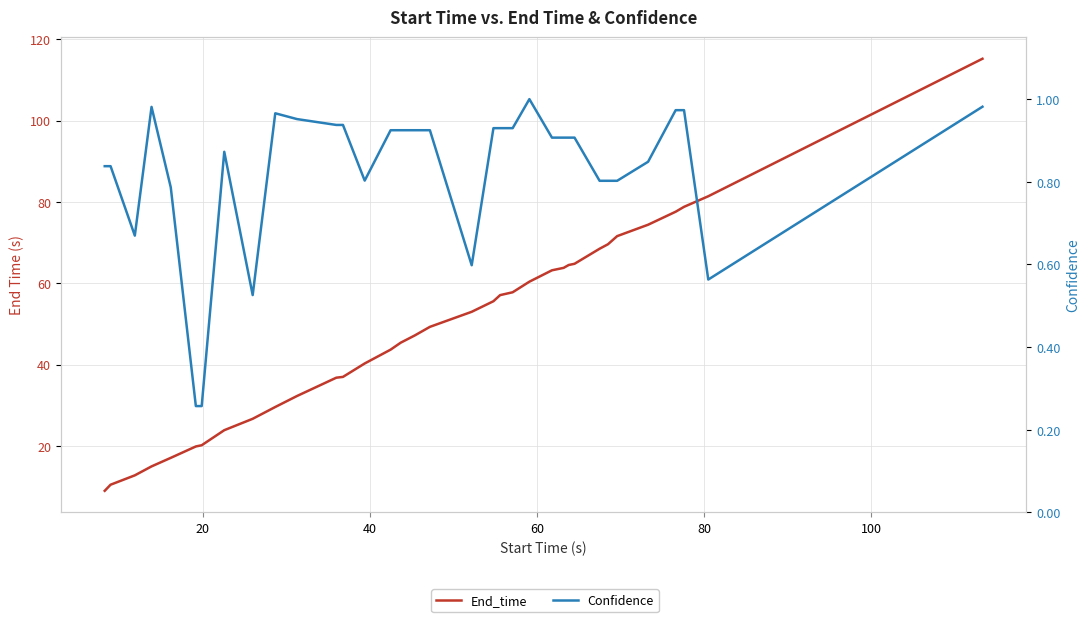

Is it true that Confidence equals 0.3 at 80?

False